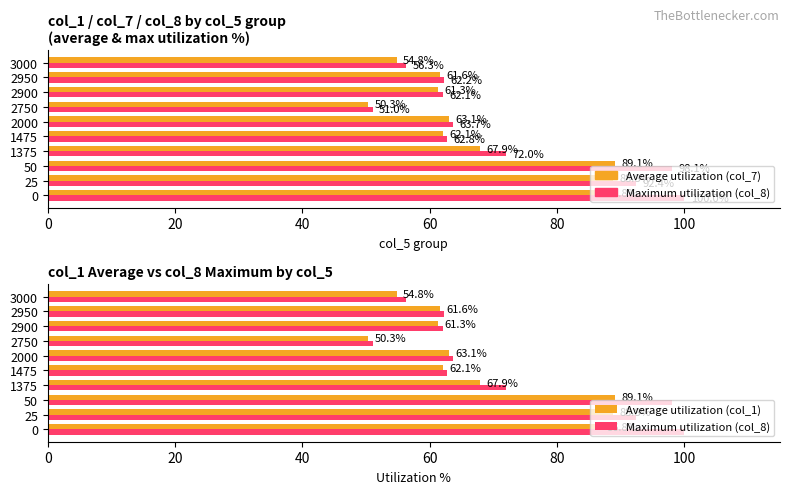

Reading right to left, extract all data points from this chart.

Average utilization: 54.8	61.6	61.3	50.3	63.1	62.1	67.9	89.1	88.8	86.8
Maximum utilization: 56.3	62.2	62.1	51.0	63.7	62.8	72.0	98.1	92.4	100.0
Average utilization (col_1): 54.8	61.6	61.3	50.3	63.1	62.1	67.9	89.1	88.8	86.8
Maximum utilization (col_8): 56.3	62.2	62.1	51.0	63.7	62.8	72.0	98.1	92.4	100.0